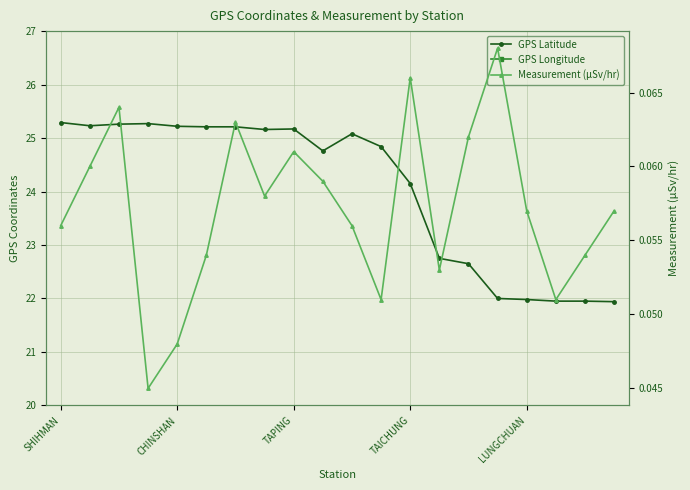

True or false: GPS Longitude has more than 1 interior local peaks.

True